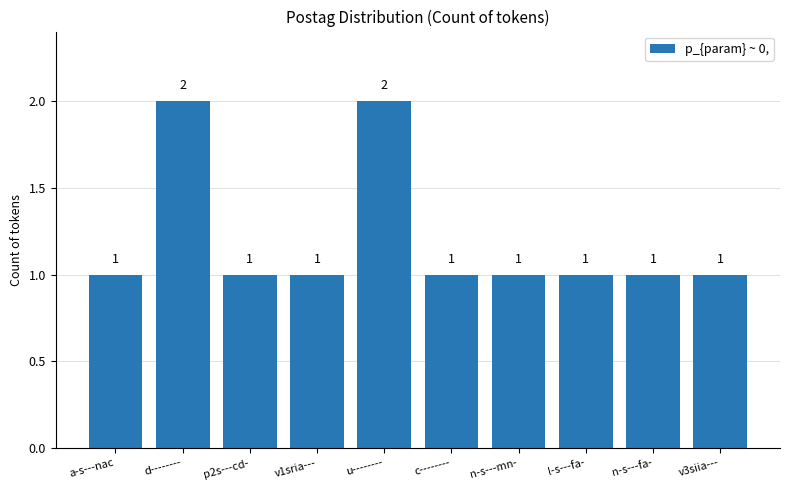

Read the value at c--------.

1